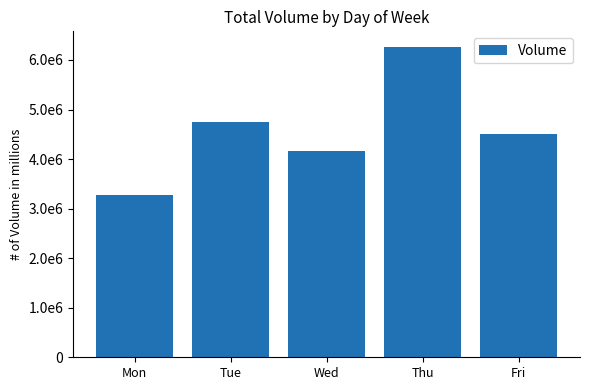

Are the bars horizontal?

No